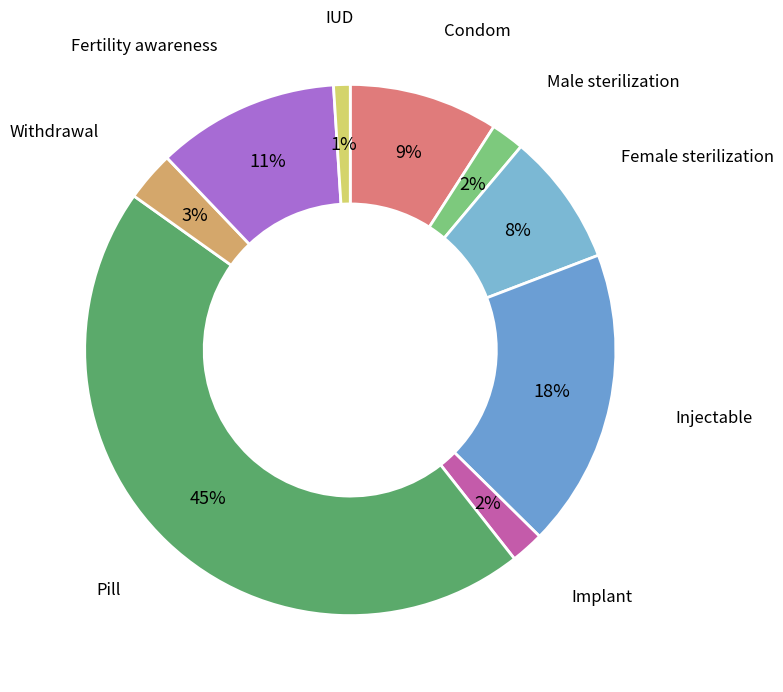

Which slice is the largest?

Pill